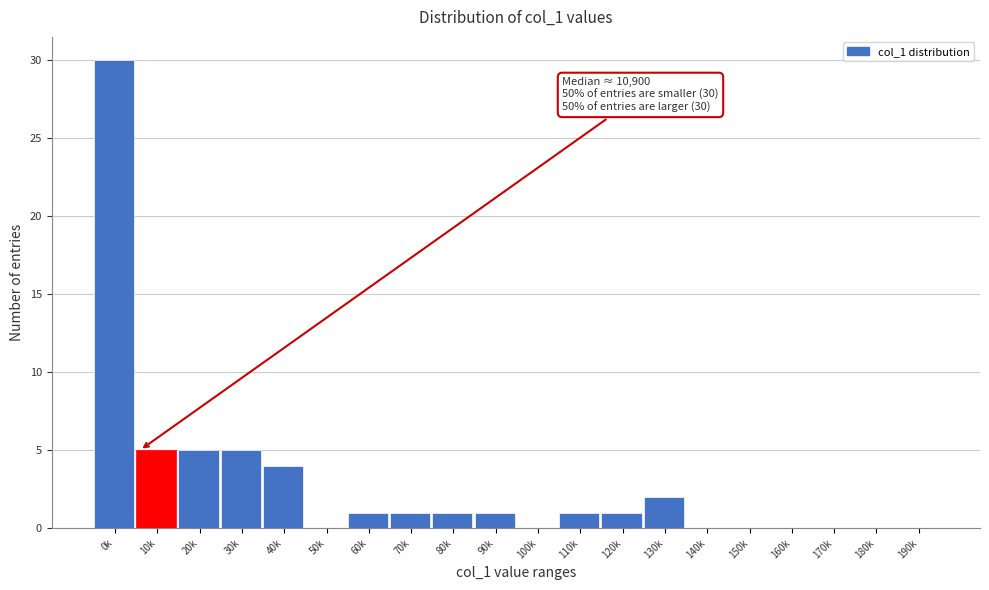

Reading left to right, extract all data points from this chart.

0k=30	10k=5	20k=5	30k=5	40k=4	50k=0	60k=1	70k=1	80k=1	90k=1	100k=0	110k=1	120k=1	130k=2	140k=0	150k=0	160k=0	170k=0	180k=0	190k=0